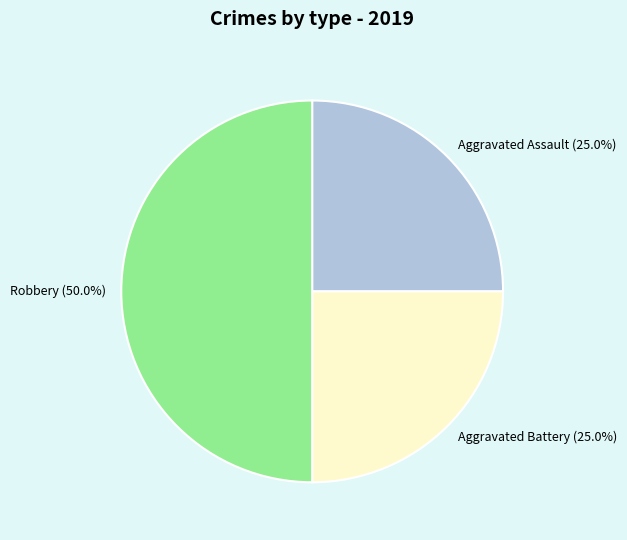

What percentage is the Aggravated Assault slice, to the nearest percent?

25%